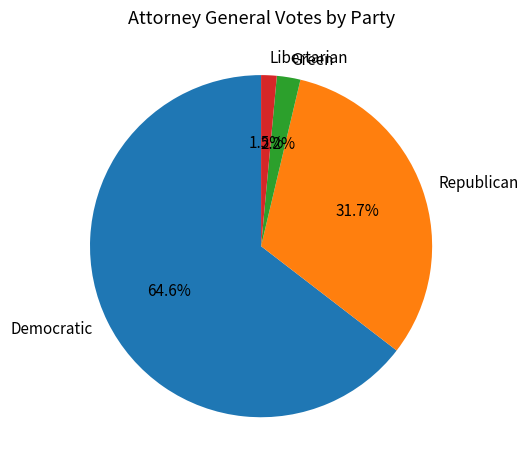

Does any single category account for the majority?

Yes